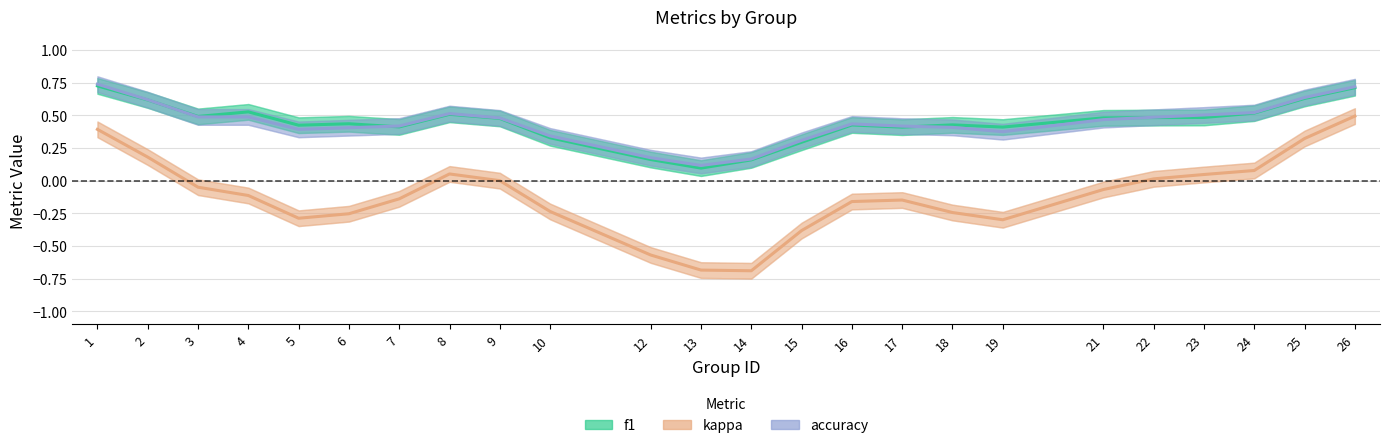

What is the maximum value for accuracy?

0.7